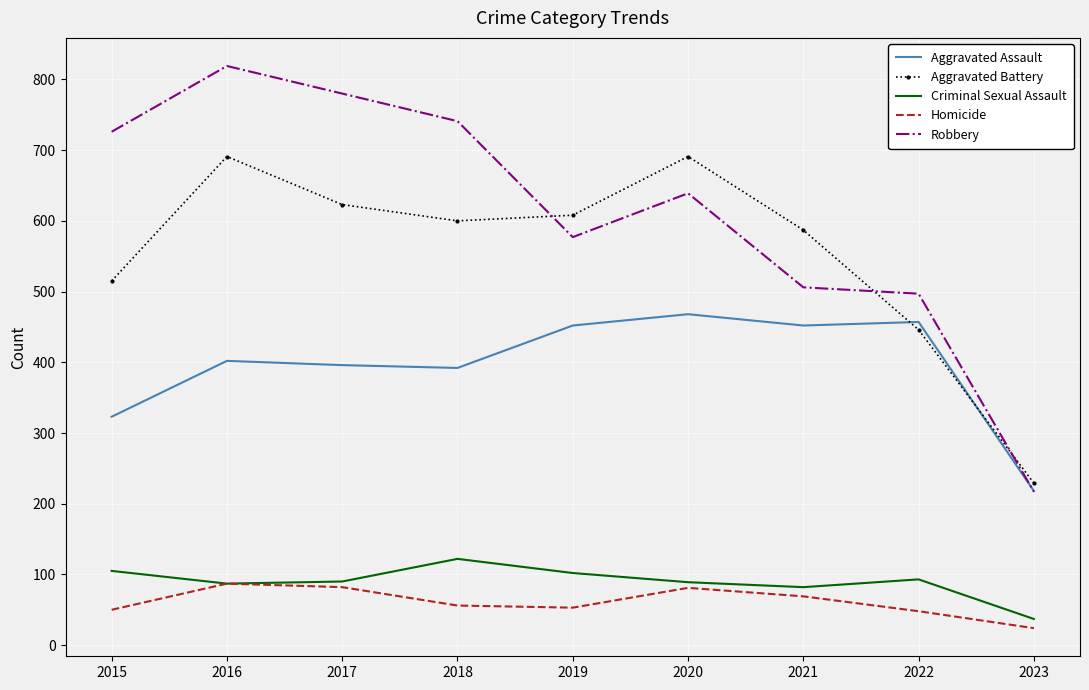

True or false: Robbery and Criminal Sexual Assault cross at least once.

False